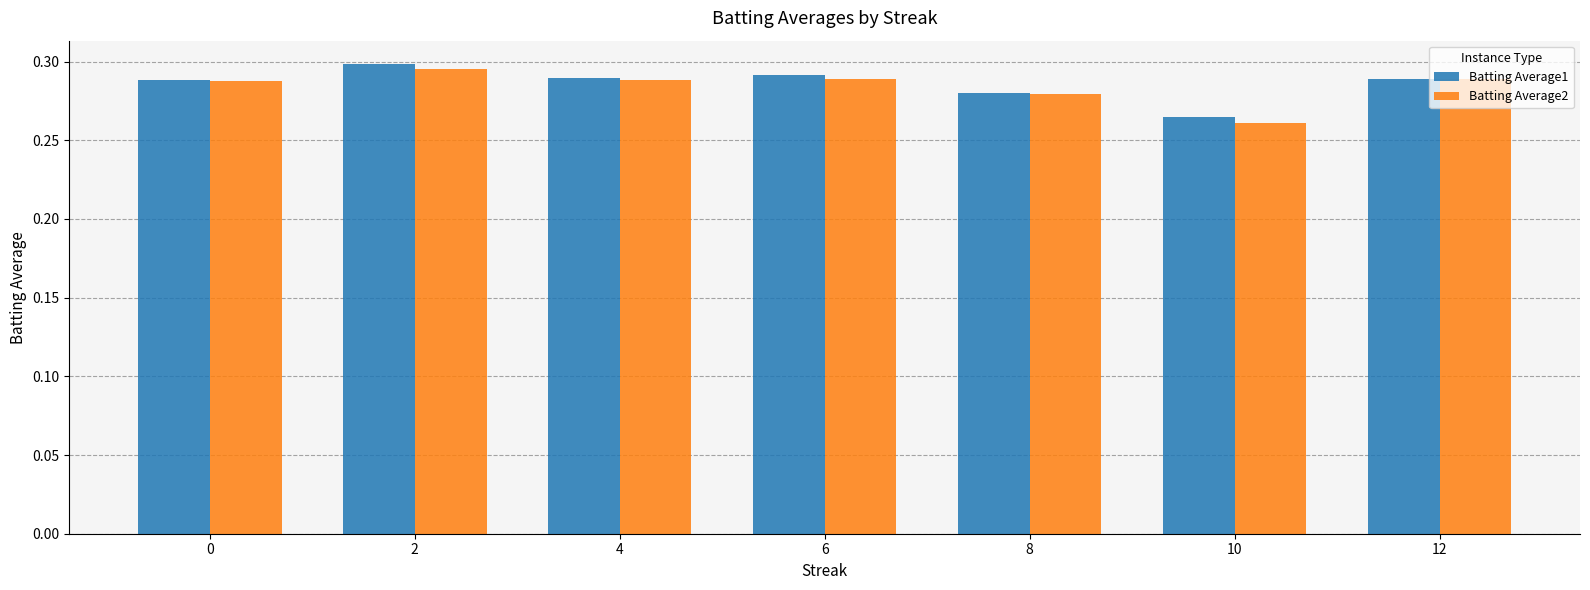

At which label does Batting Average1 reach its peak?

2